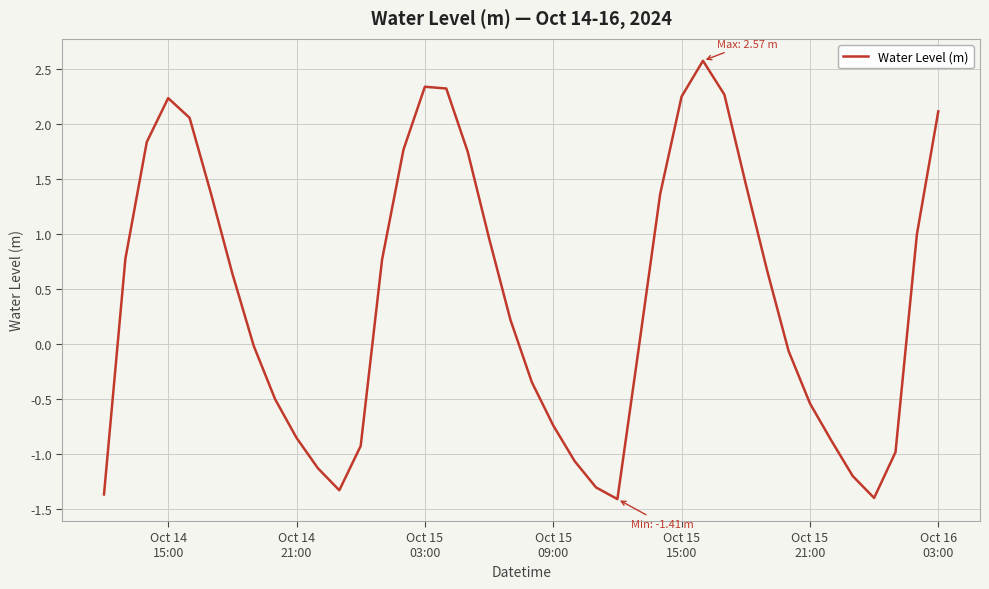

What is the maximum value shown in the chart?

2.6